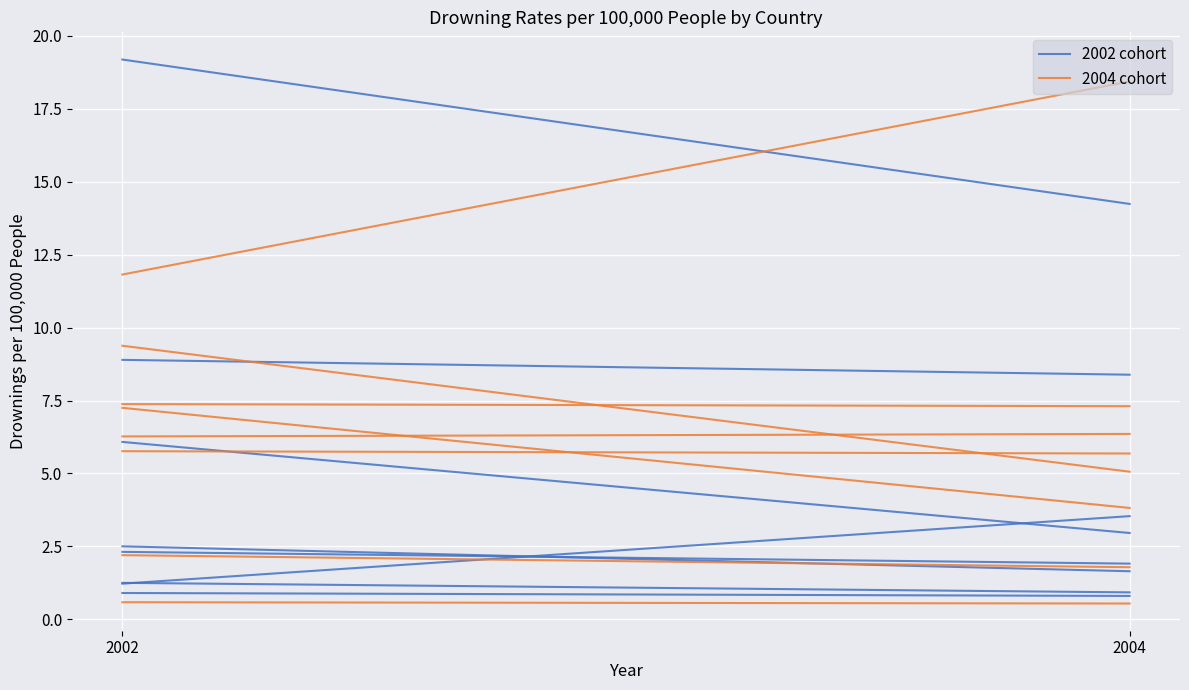

What is the value of the 2002 cohort point at the 1st from the left?

8.9